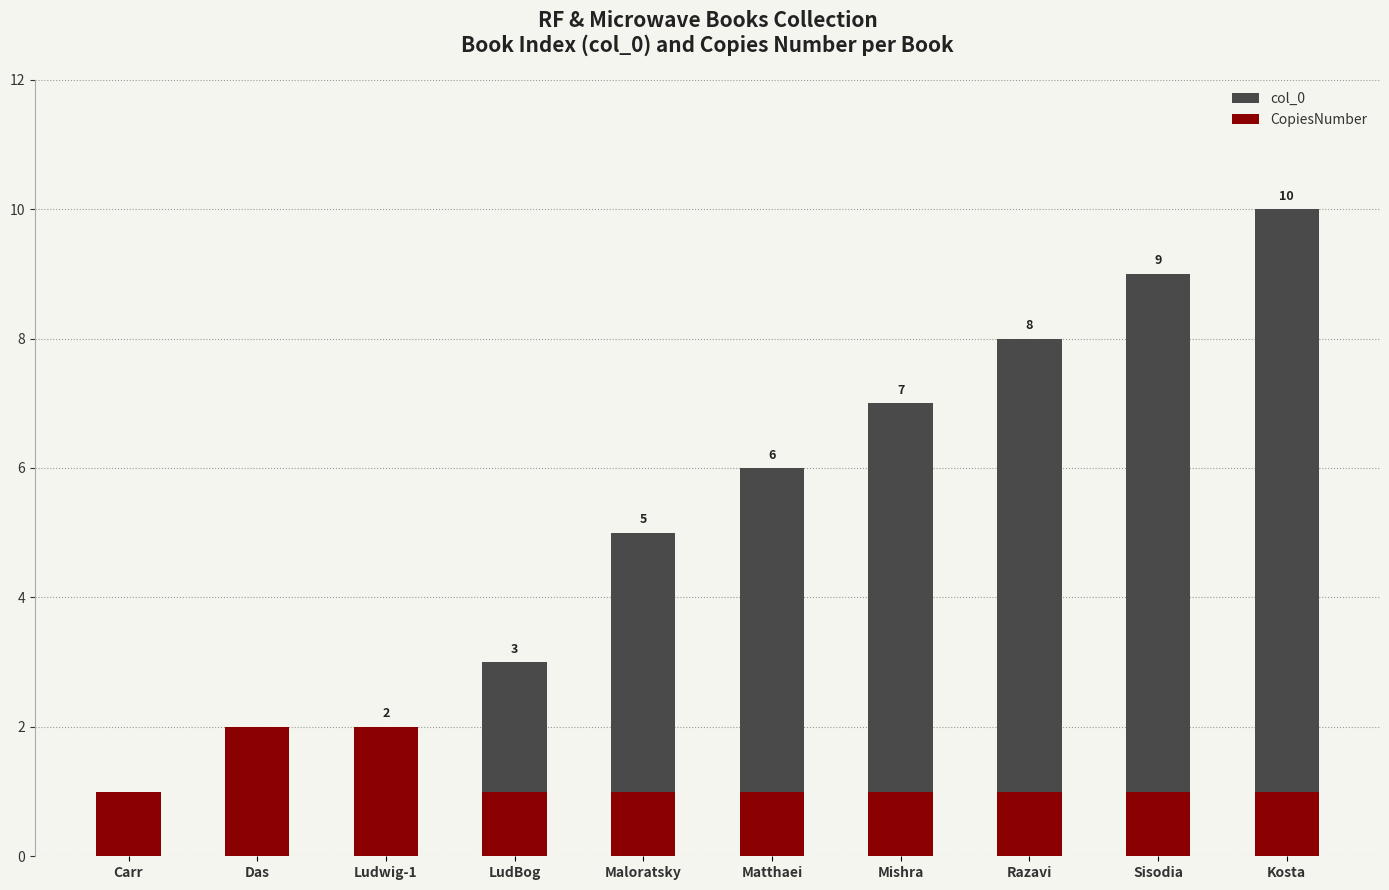

Count the number of categories in the chart.

10